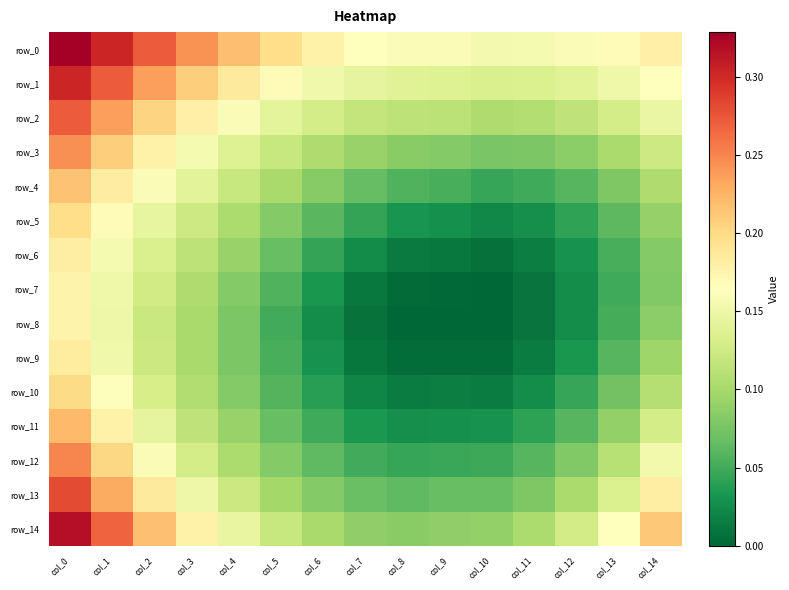

Which series has the widest spread of values?

row_14